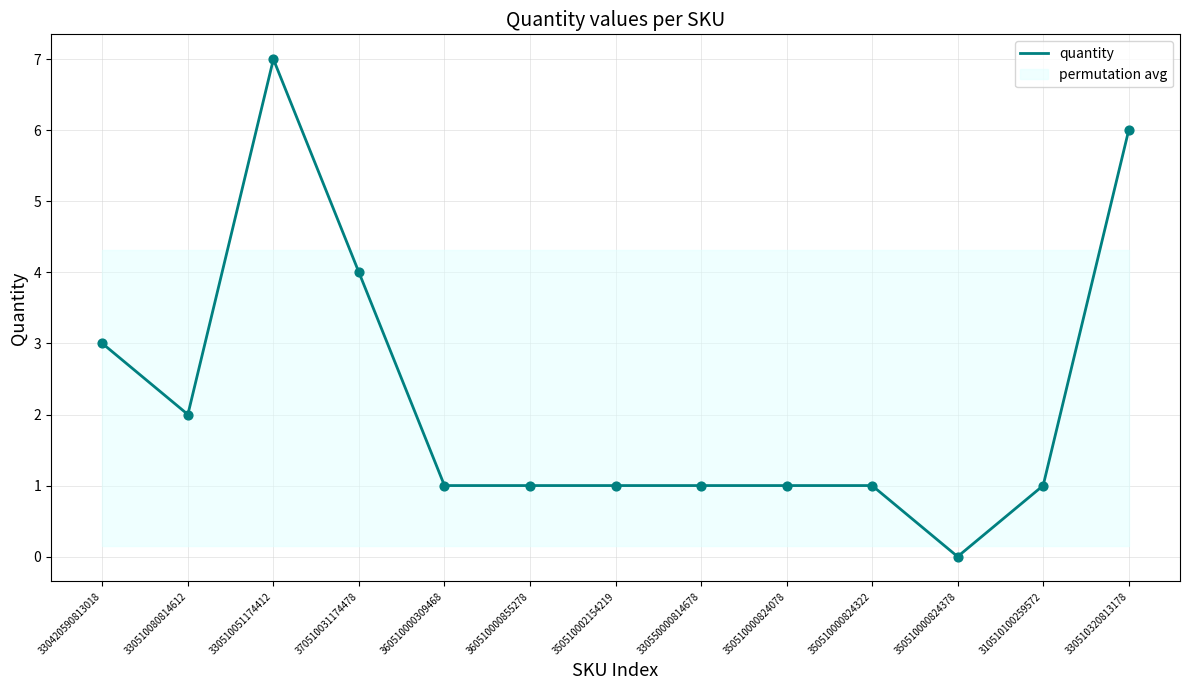

What is the change in value from 370510031174478 to 330510320813178?

+2